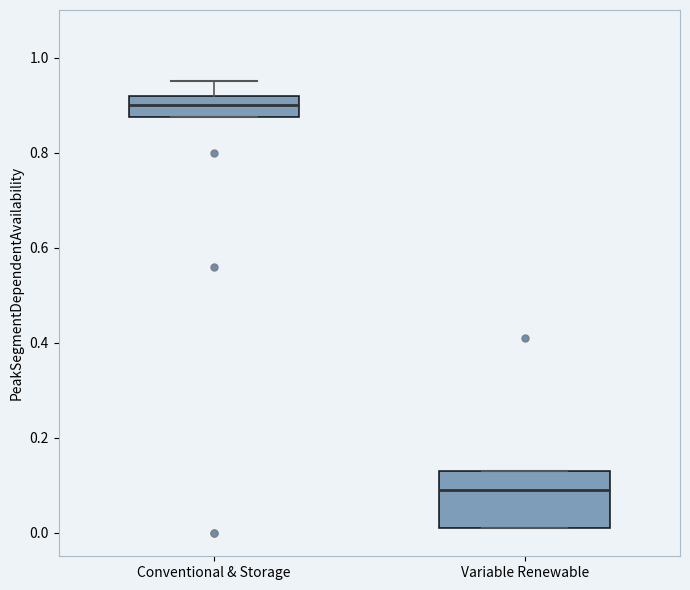

Which box has the lowest median line?

Variable Renewable